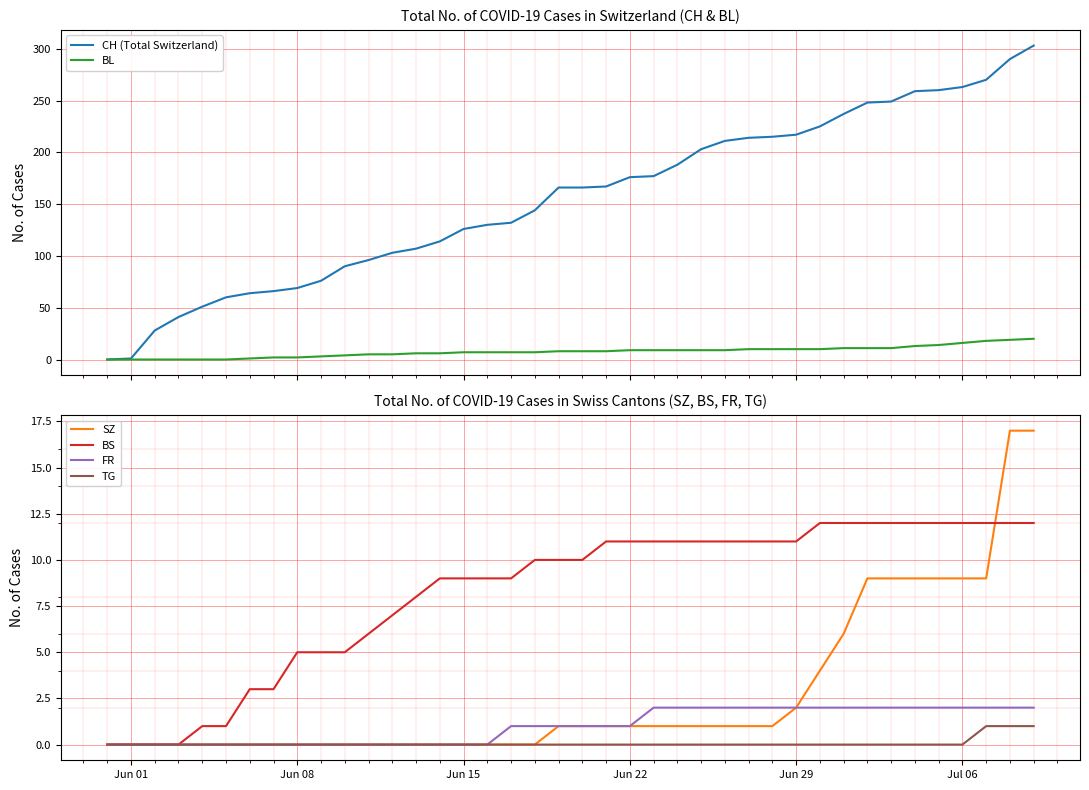

Is the value of BS at Jun 29 greater than the value of SZ at Jul 06?

Yes